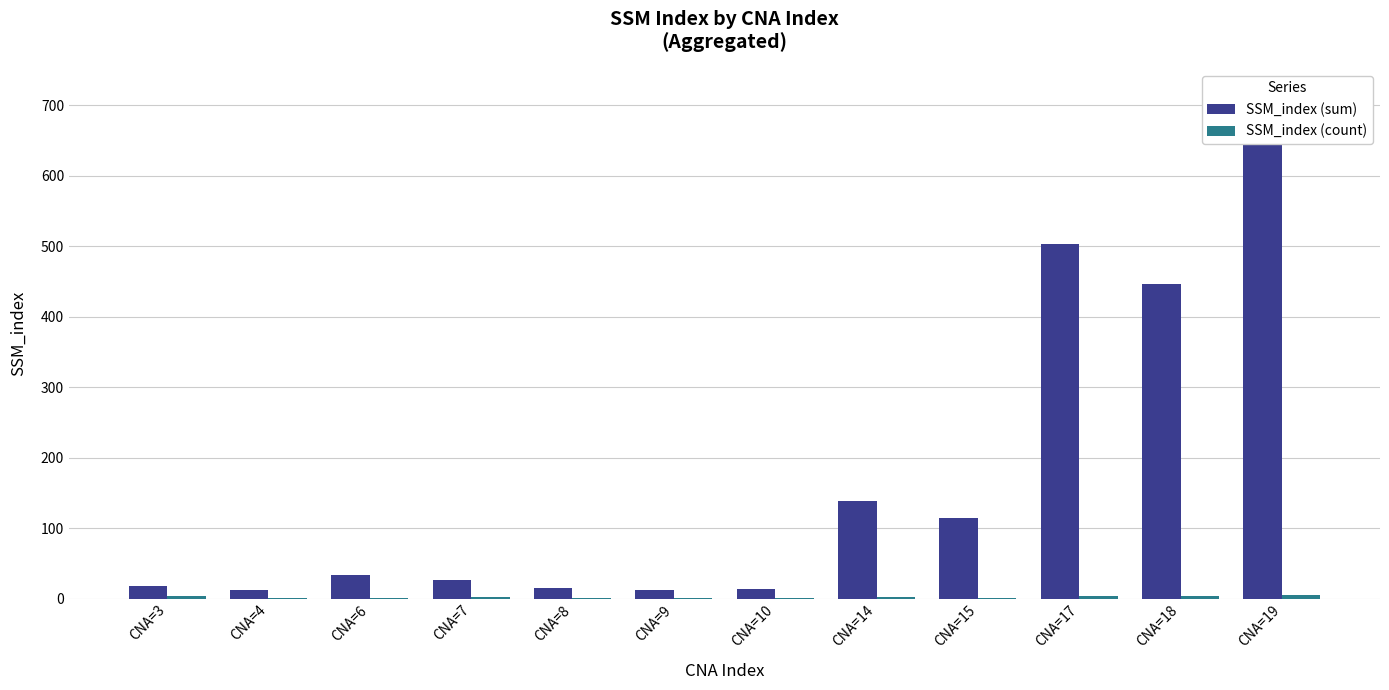

Is it true that SSM_index (sum) equals 203 at CNA=14?

False